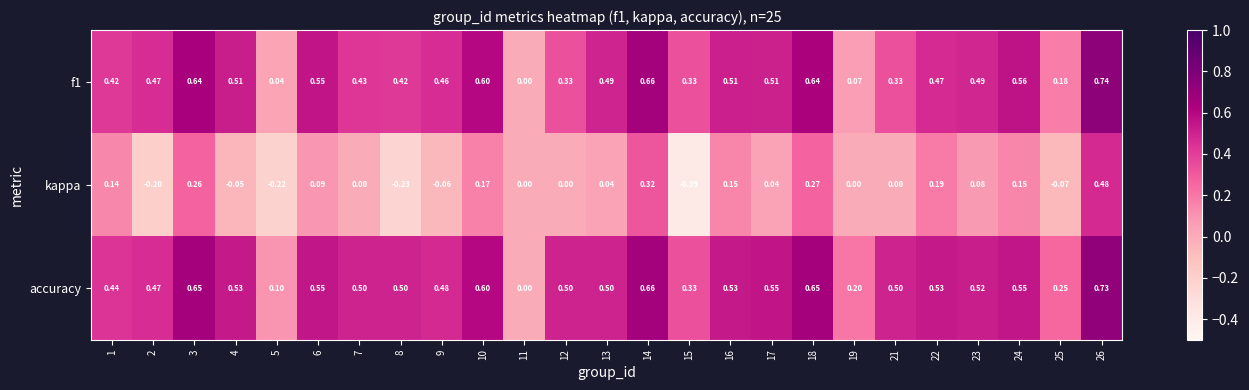

What is the difference between the highest and lowest values at 19?

0.2